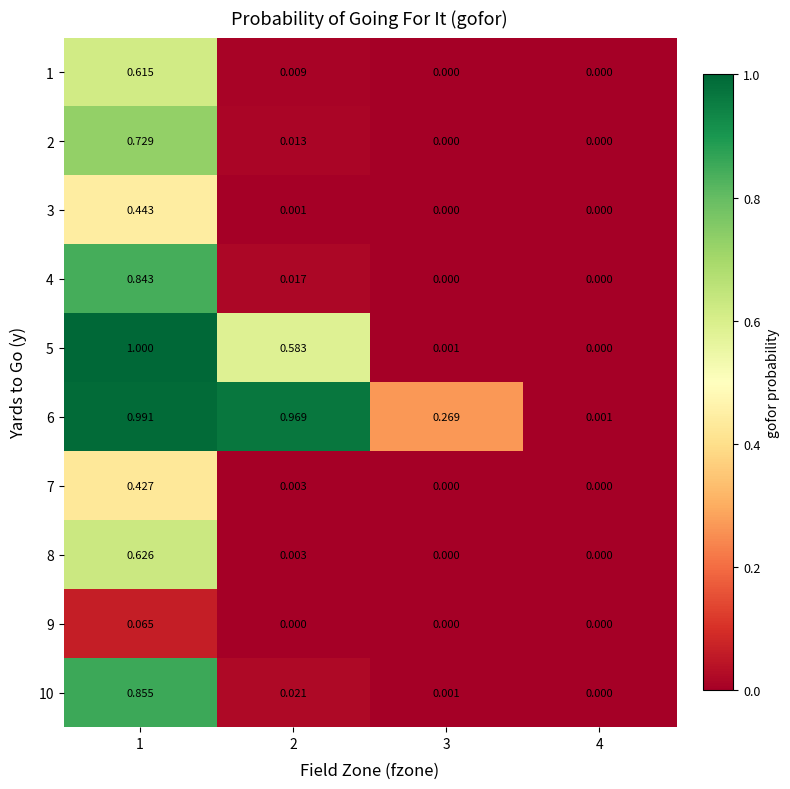

Is the value of 1 at 1 greater than the value of 10 at 1?

No